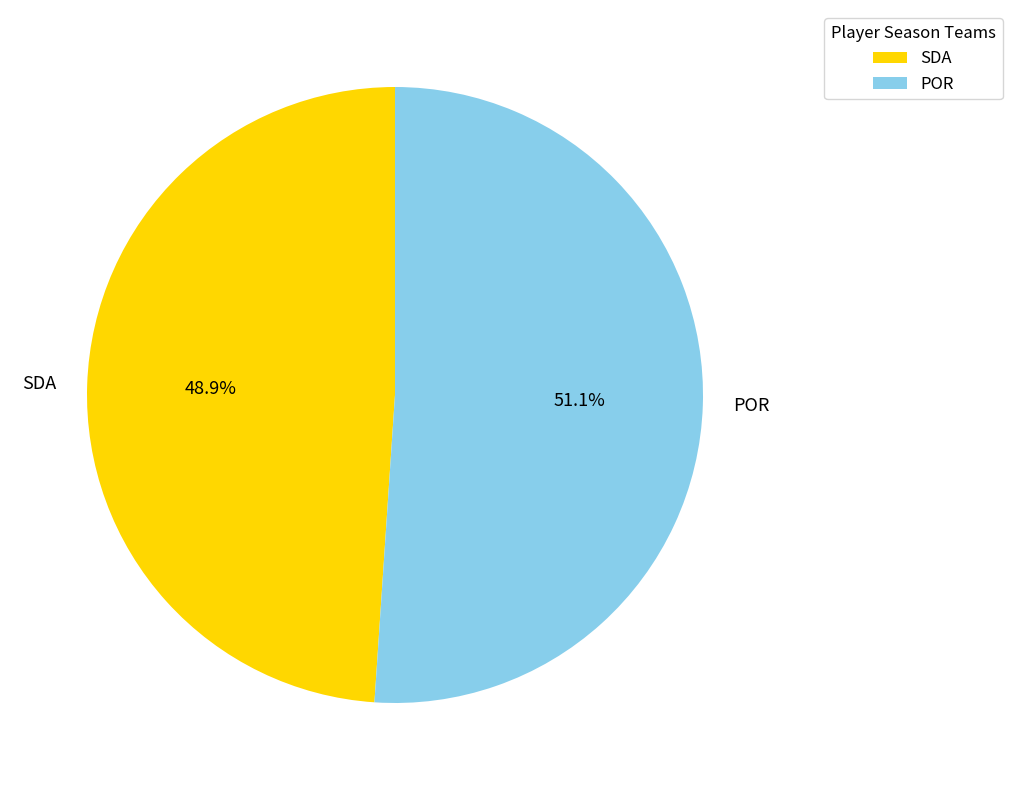

Combined, do SDA and POR account for over 50%?

Yes